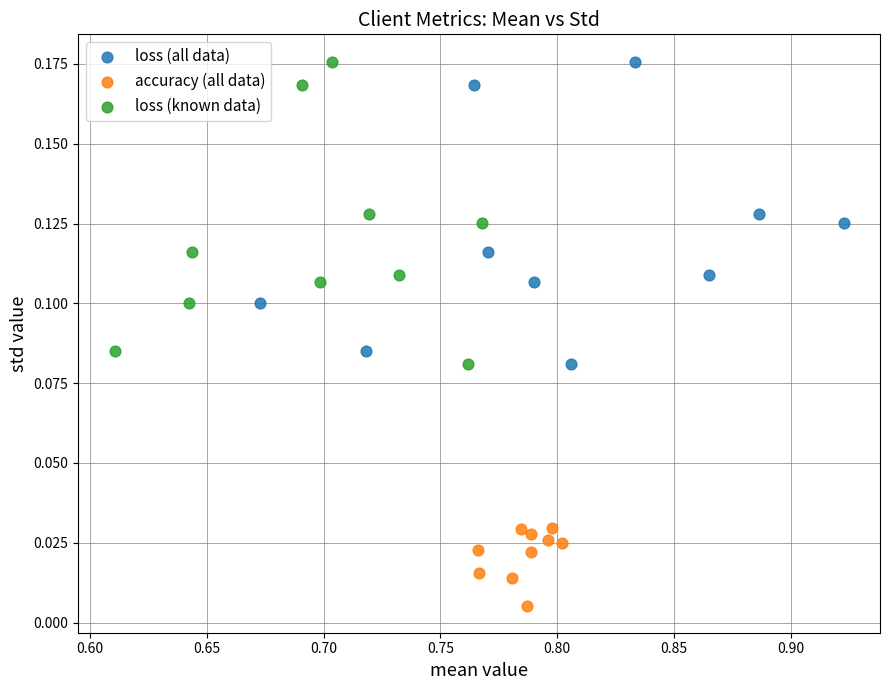

Which series contains the lowest Y value?

accuracy (all data)